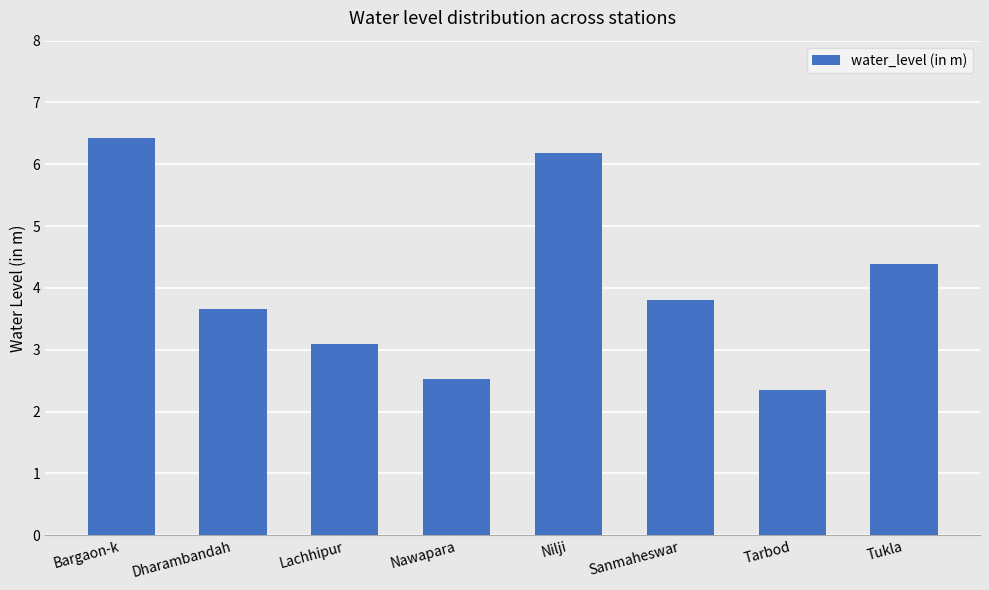

How many series are shown in this chart?

1